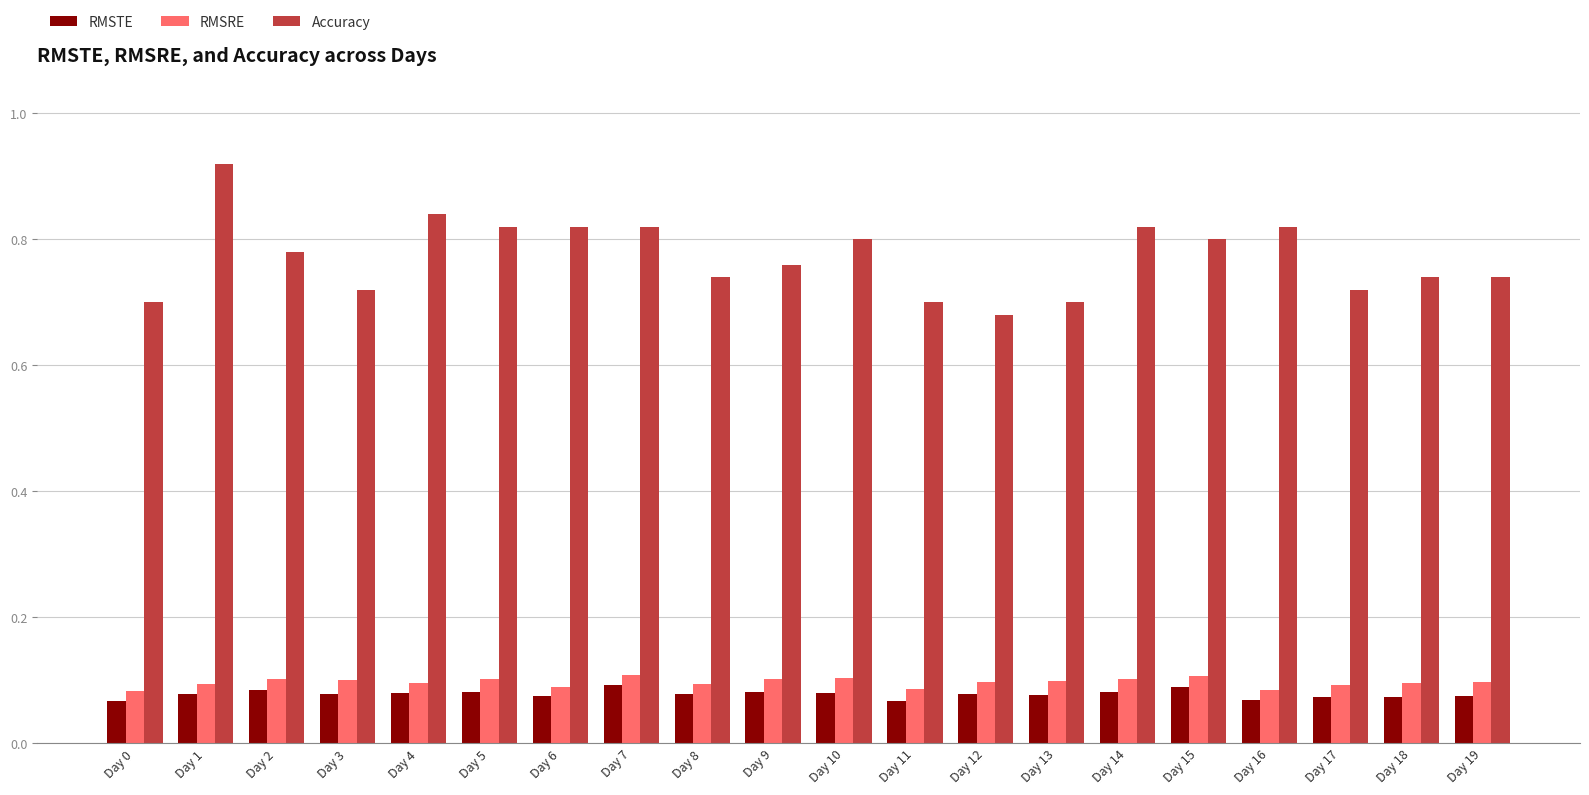

What is the sum of the Accuracy values at Day 18 and Day 15?

1.5